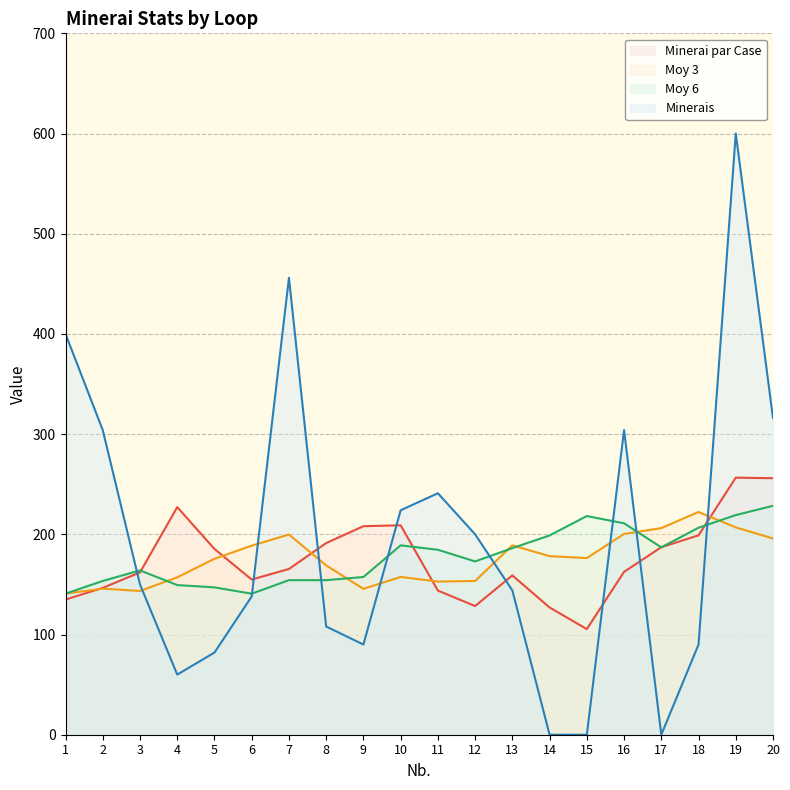

Does the chart have visible grid lines?

Yes